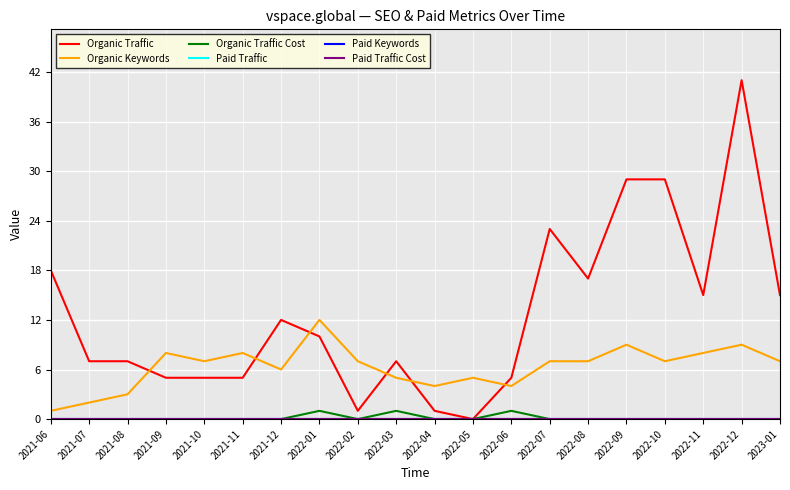

Does the chart display data point markers on the line(s)?

No